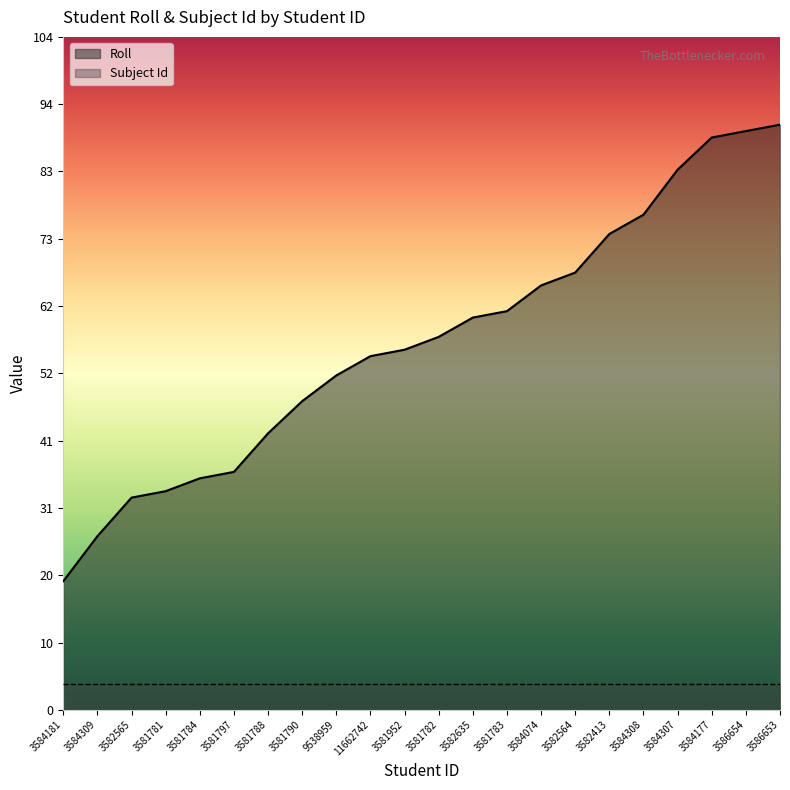

What is the label of the 2nd point from the left?

3584309